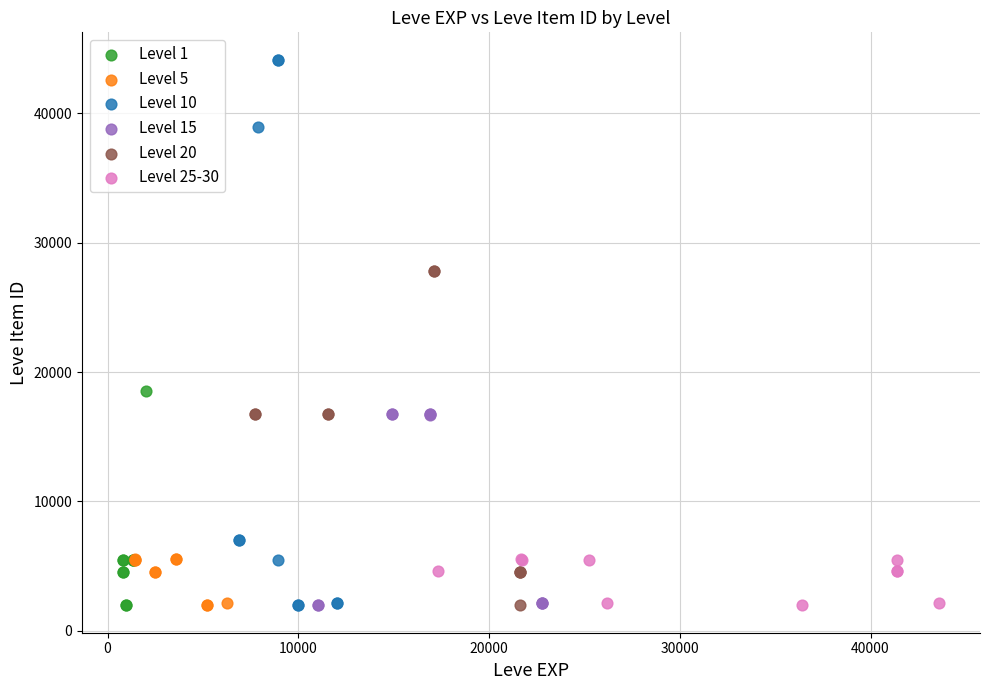

Which series contains the highest Y value?

Level 10